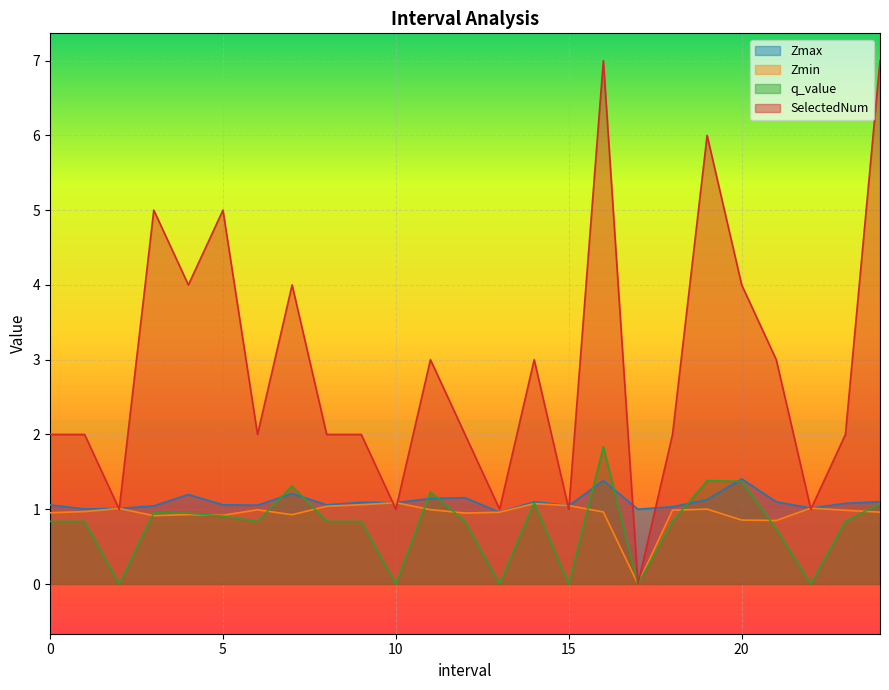

What is the label of the 10th point from the right?

15.0